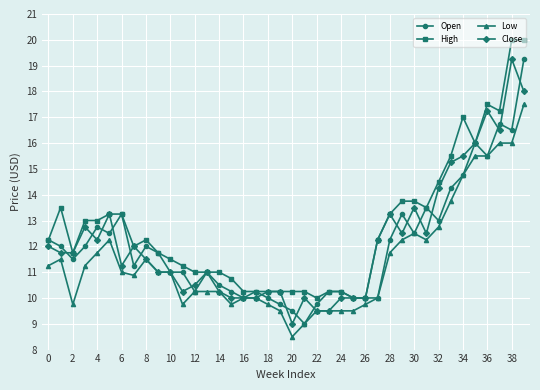

Which series has the largest total across all categories?

High